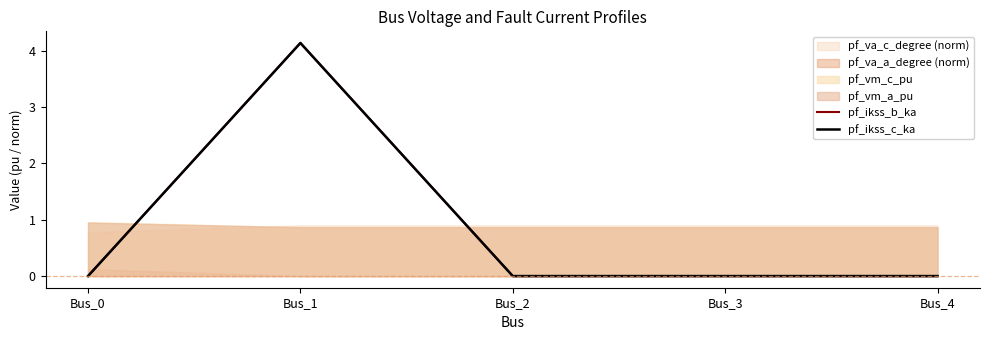

True or false: pf_ikss_b_ka has a value of 0.0 at Bus_4.

True